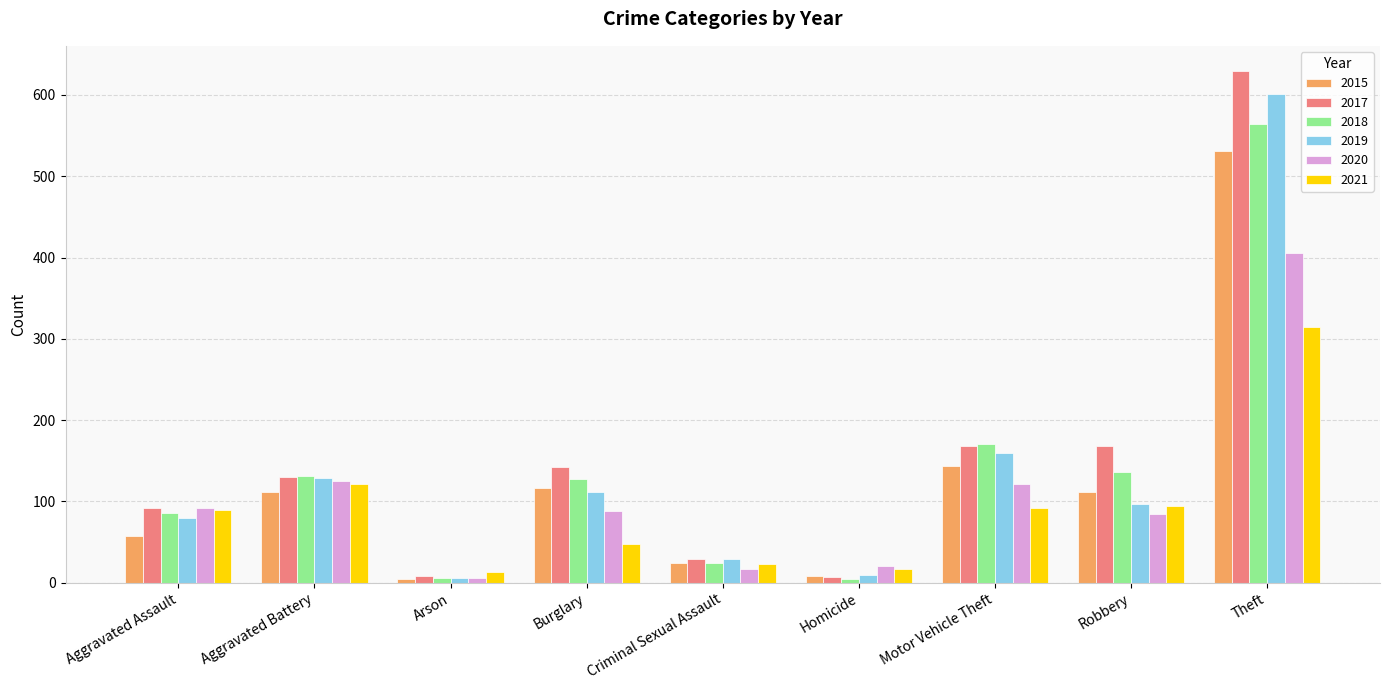

Which category has the highest value in the 2017 series?

Theft